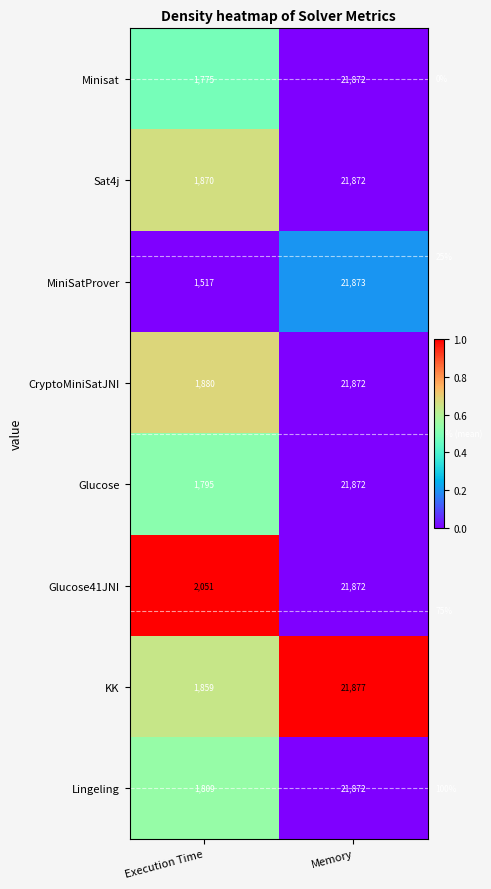

Rank the categories by Sat4j value from highest to lowest.

Memory, Execution Time